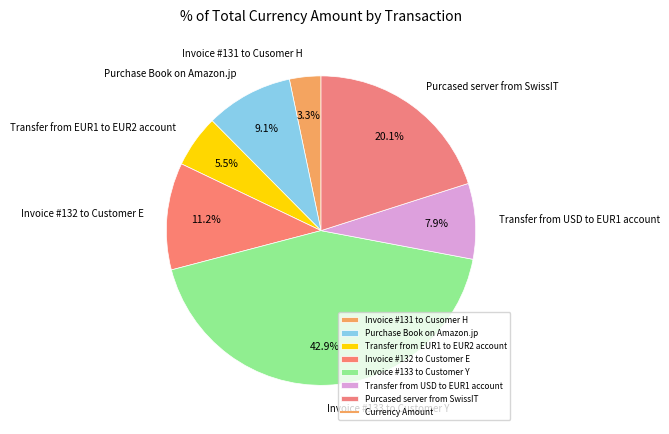

Is it true that Invoice #132 to Customer E is 11% of the pie?

True